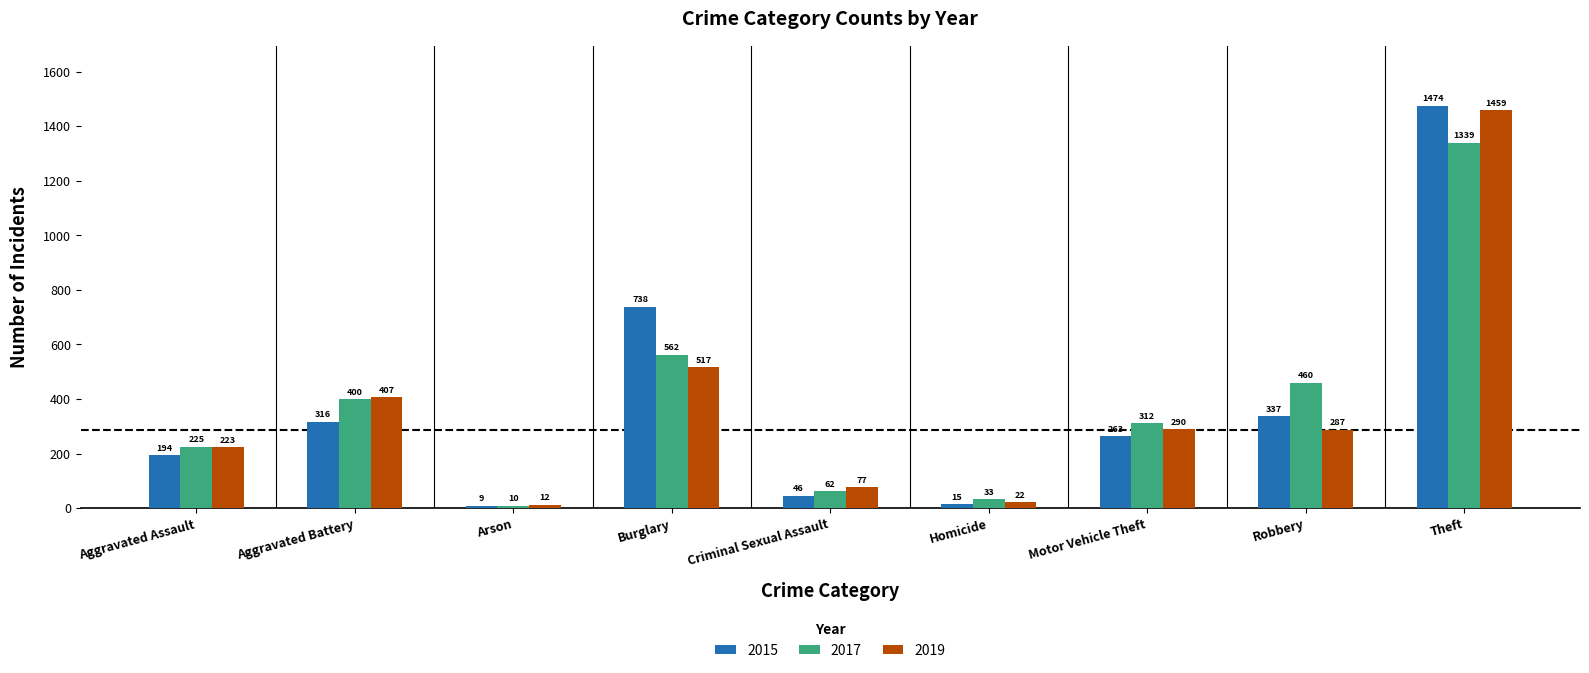

What is the difference between the maximum and minimum values in the 2019 series?

1447